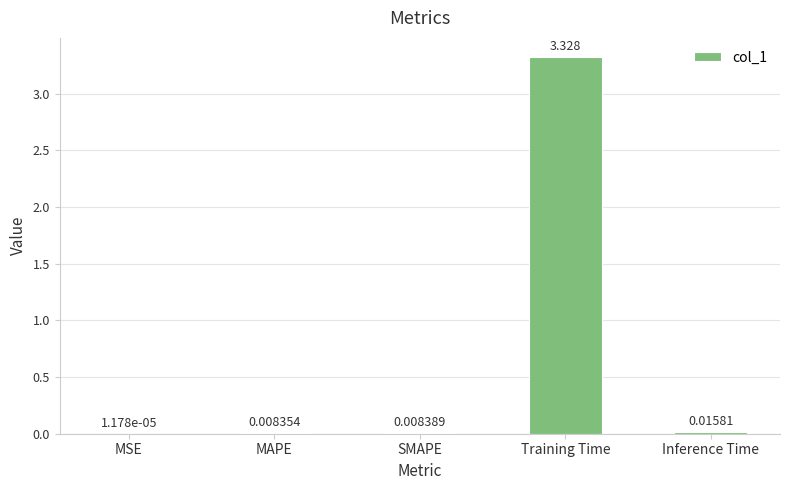

Which has a higher value, MSE or MAPE?

MAPE